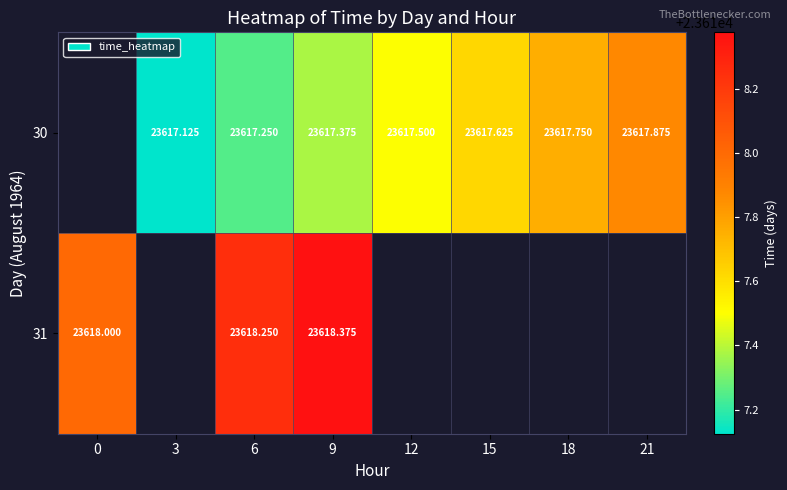

Where does the 30 series first go above 23617?

3